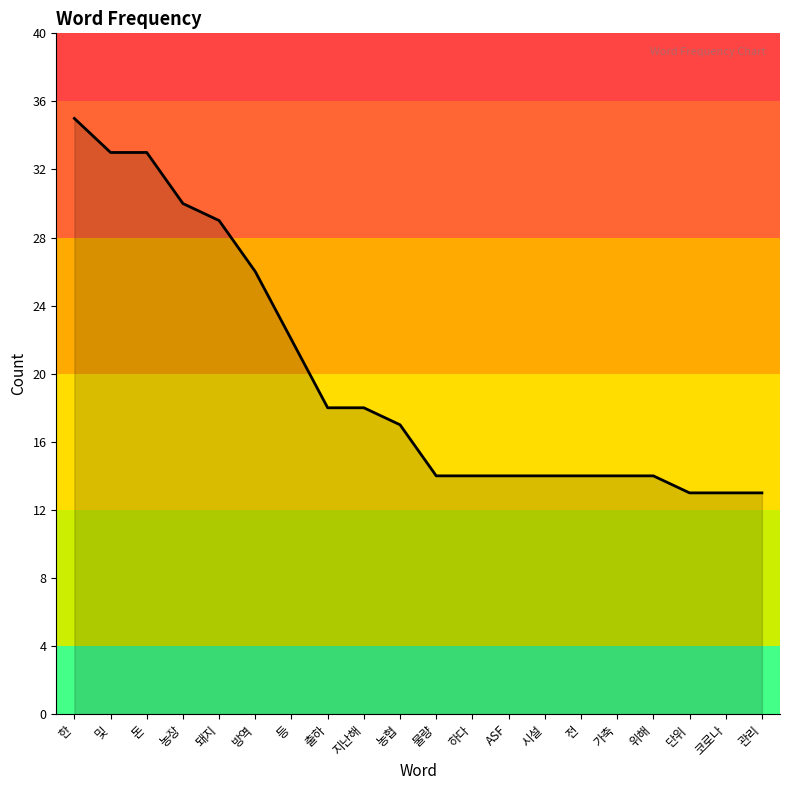

Reading left to right, extract all data points from this chart.

한=35	및=33	돈=33	농장=30	돼지=29	방역=26	등=22	출하=18	지난해=18	농협=17	물량=14	하다=14	ASF=14	시설=14	전=14	가축=14	위해=14	단위=13	코로나=13	관리=13